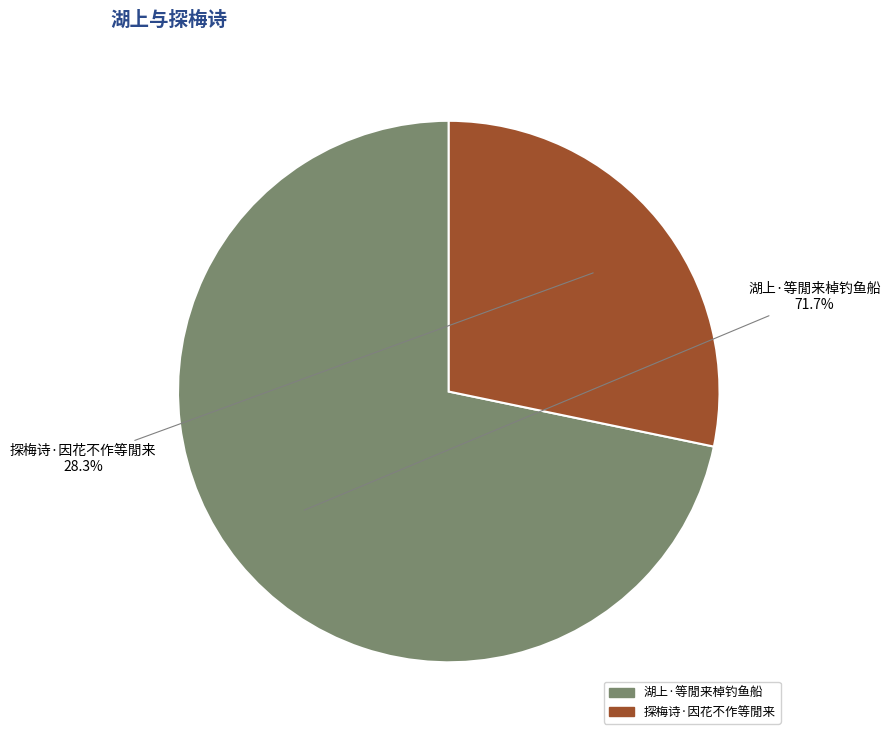

To the nearest percent, what is the combined percentage of 湖上·等閒来棹钓鱼船 and 探梅诗·因花不作等閒来?

100%